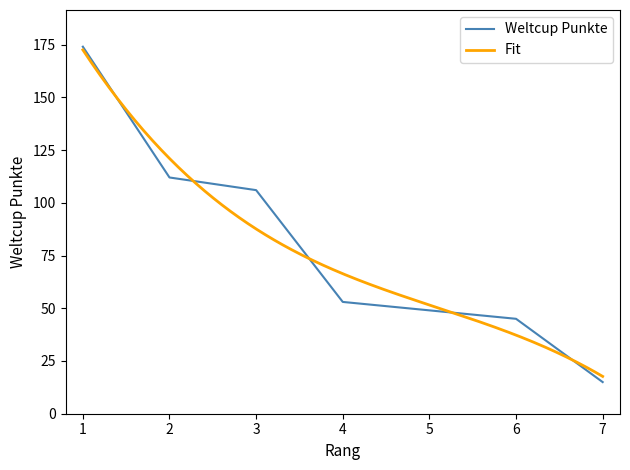

At which category does the chart reach its minimum across all series?

7